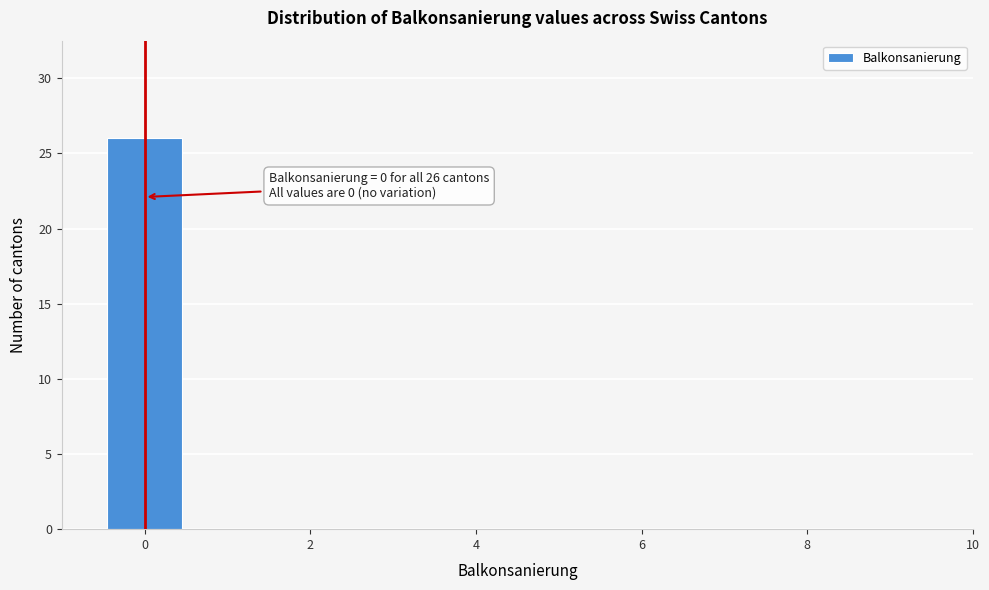

Which range on the x-axis has the tallest bar?

-0.5 to 0.5